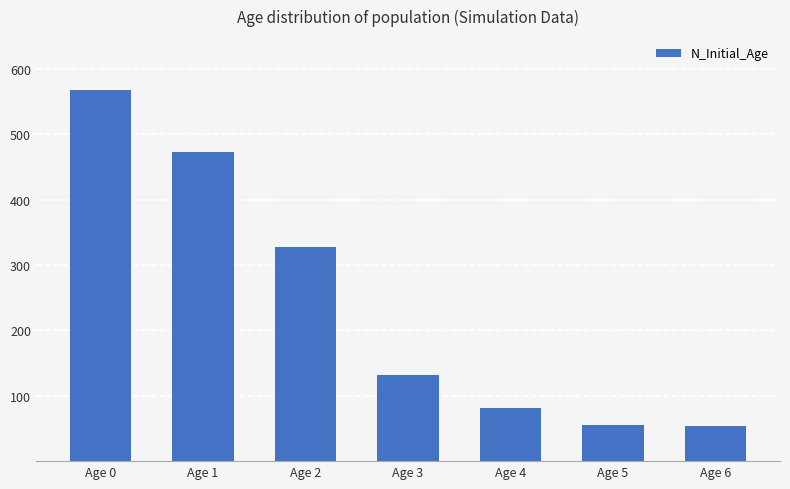

The chart shows a value of 81 at Age 4. True or false?

True